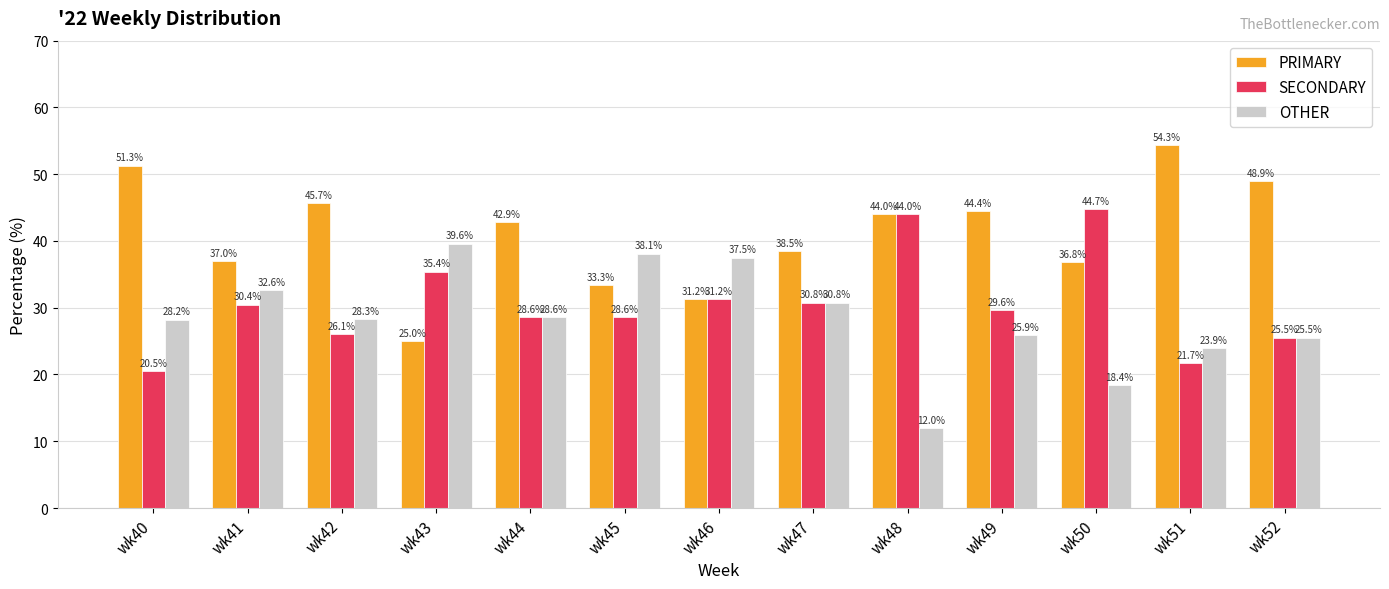

What is the value of the OTHER bar at the 11th from the left?

18.4